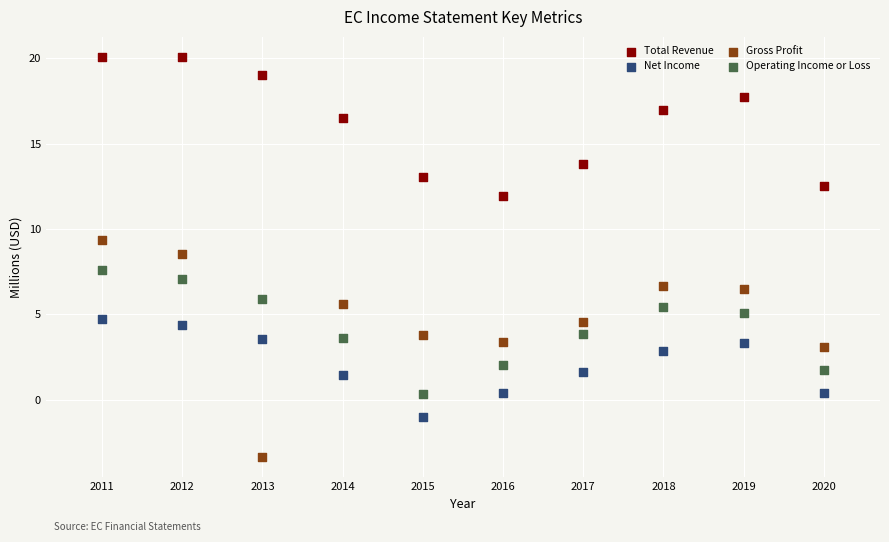

In the Total Revenue series, what Y value is closest to 16?

16.5